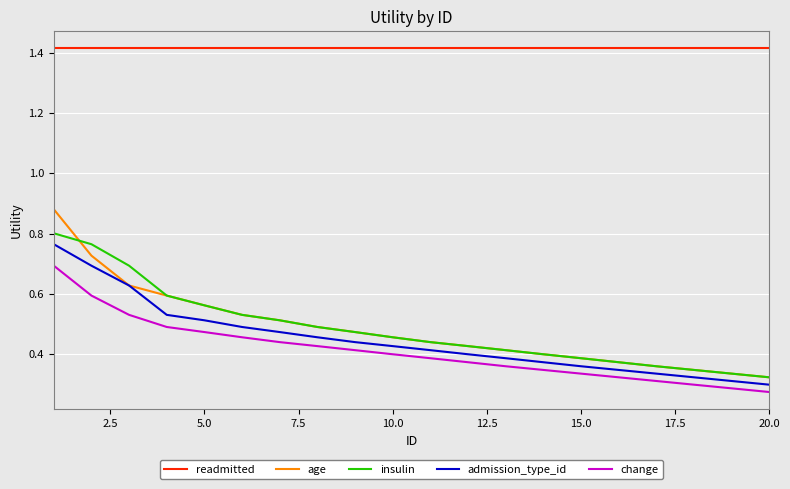

True or false: readmitted and age intersect in this chart.

False